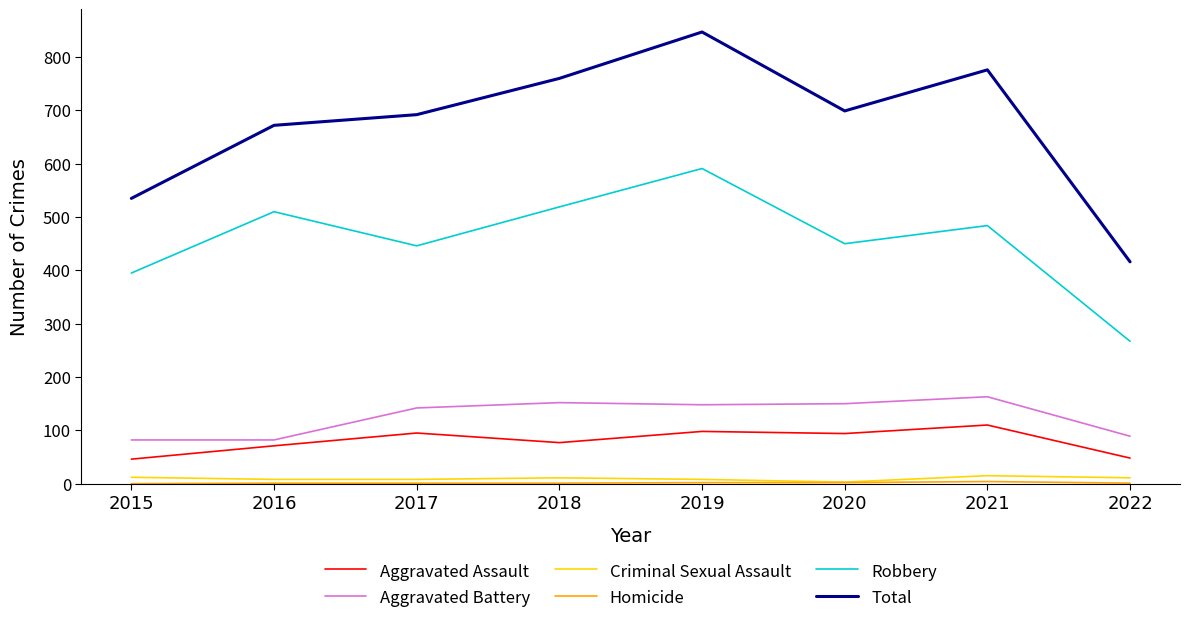

Which series has the widest spread of values?

Total